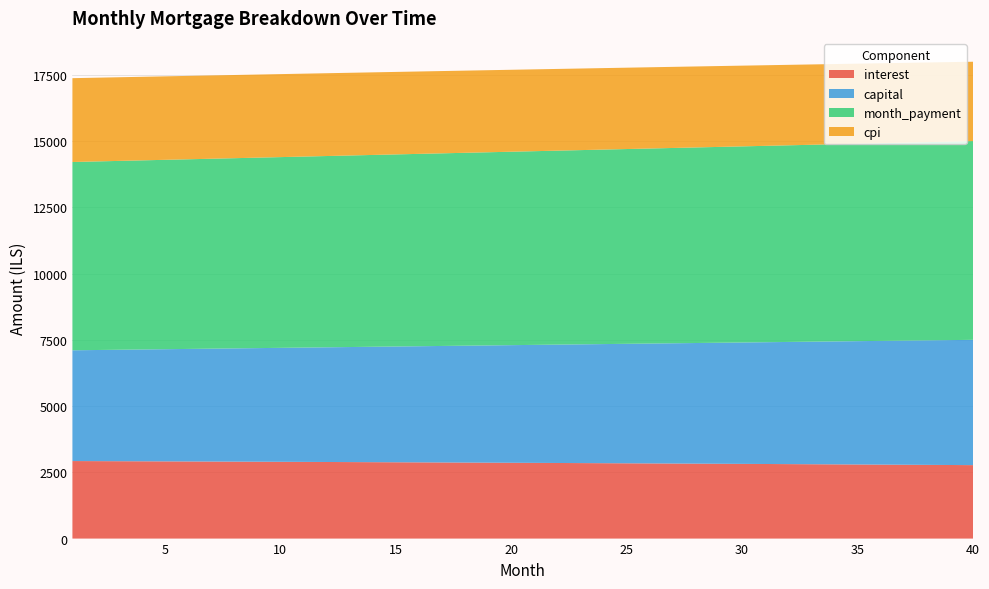

Reading left to right, extract all data points from this chart.

interest: 2925.9	2922.9	2919.9	2916.9	2913.8	2910.6	2907.4	2904.1	2900.8	2897.5	2894.1	2890.6	2887.1	2883.5	2879.9	2876.3	2872.5	2868.8	2865.0	2861.1	2857.2	2853.2	2849.1	2845.0	2840.9	2836.7	2832.5	2828.1	2823.8	2819.4	2814.9	2810.4	2805.8	2801.1	2796.4	2791.6	2786.8	2781.9	2777.0	2772.0
capital: 4179.9	4193.1	4206.4	4219.7	4233.1	4246.5	4259.9	4273.4	4286.9	4300.5	4314.1	4327.8	4341.5	4355.2	4369.0	4382.9	4396.7	4410.7	4424.6	4438.6	4452.7	4466.8	4480.9	4495.1	4509.4	4523.7	4538.0	4552.3	4566.8	4581.2	4595.7	4610.3	4624.9	4639.5	4654.2	4669.0	4683.7	4698.6	4713.5	4728.4
month_payment: 7105.8	7116.0	7126.3	7136.6	7146.8	7157.1	7167.3	7177.5	7187.8	7198.0	7208.2	7218.4	7228.6	7238.8	7249.0	7259.1	7269.3	7279.4	7289.6	7299.7	7309.9	7320.0	7330.1	7340.2	7350.3	7360.4	7370.4	7380.5	7390.5	7400.6	7410.6	7420.6	7430.6	7440.6	7450.6	7460.6	7470.6	7480.5	7490.5	7500.4
cpi: 3163.5	3160.2	3156.9	3153.5	3150.1	3146.6	3143.1	3139.5	3135.9	3132.2	3128.5	3124.7	3120.8	3116.9	3112.9	3108.9	3104.8	3100.7	3096.5	3092.3	3087.9	3083.6	3079.2	3074.7	3070.1	3065.5	3060.9	3056.1	3051.4	3046.5	3041.6	3036.6	3031.6	3026.5	3021.4	3016.1	3010.9	3005.5	3000.1	2994.6